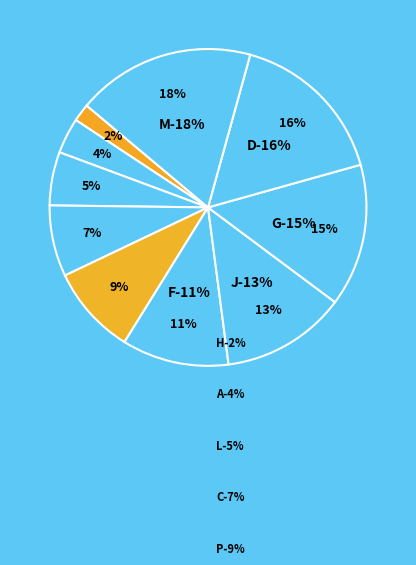

Rank the categories by value from lowest to highest.

H, A, L, C, P, F, J, G, D, M